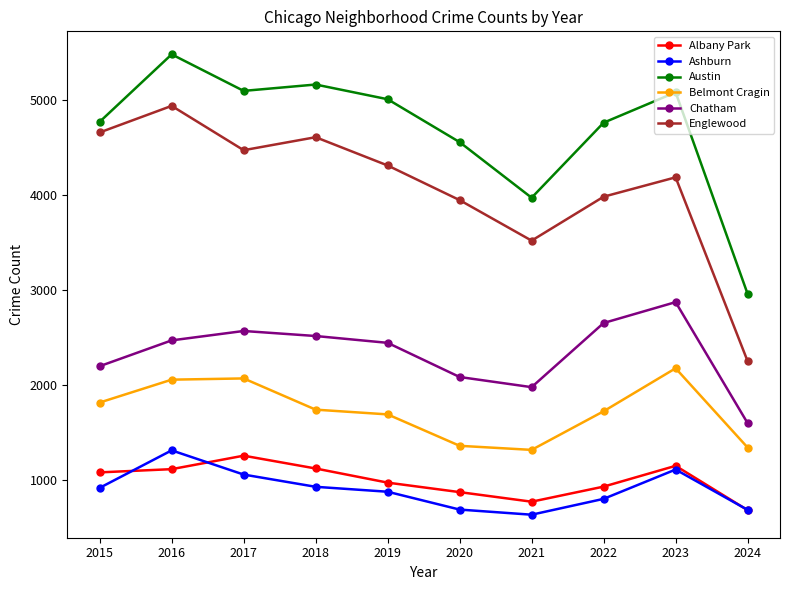

What is the difference between the highest and lowest values at 2019?

4136